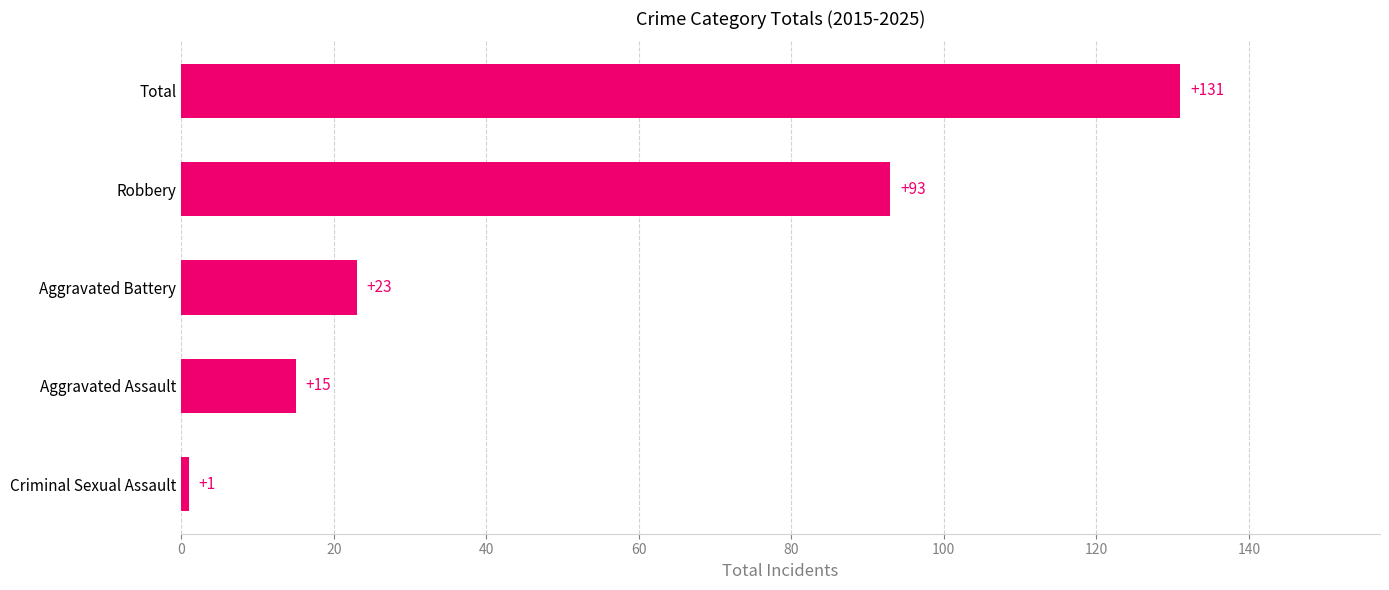

What is the maximum value shown in the chart?

131